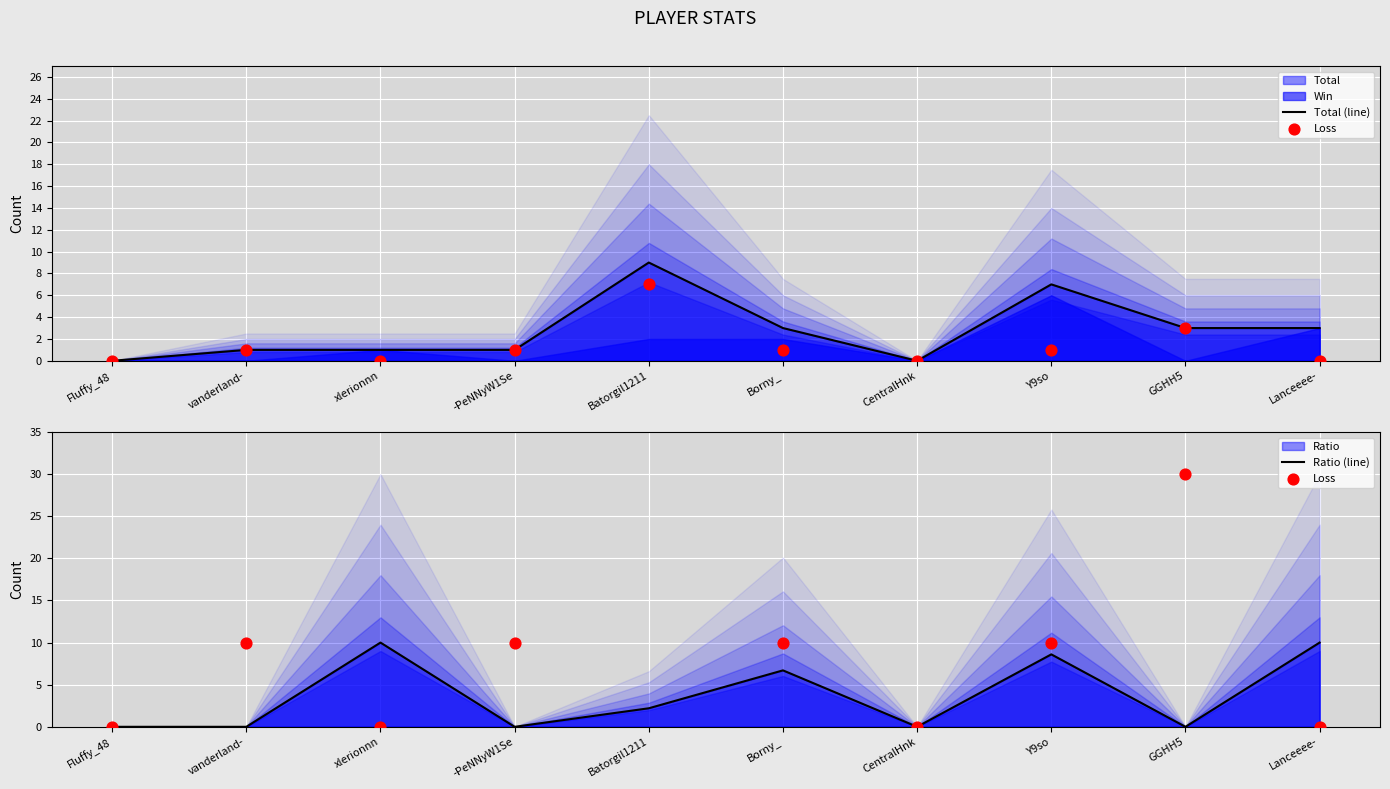

Which series has the widest spread of Y values?

Loss